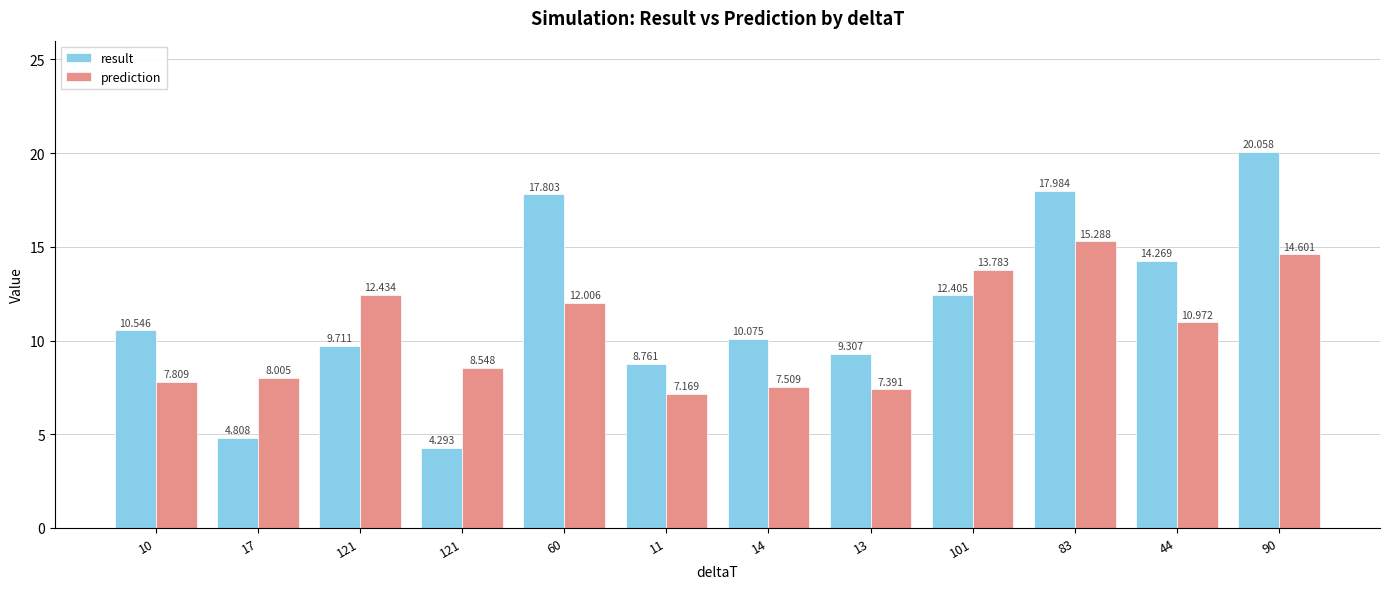

Which series changed the most between 60 and 11?

result